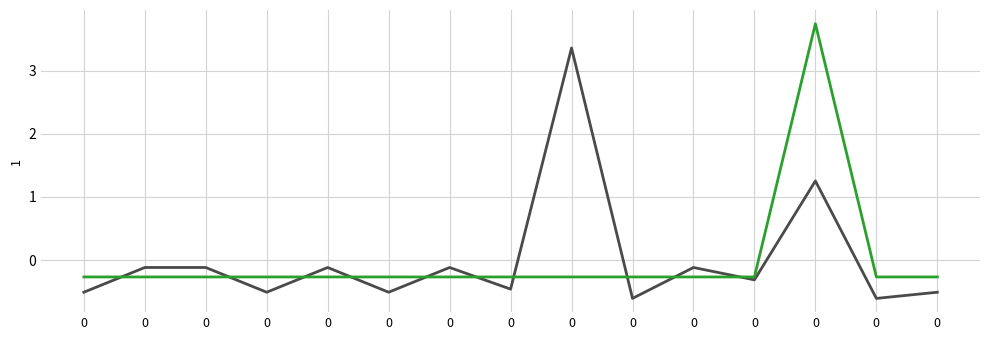

Is this an area chart (filled region under the line)?

No